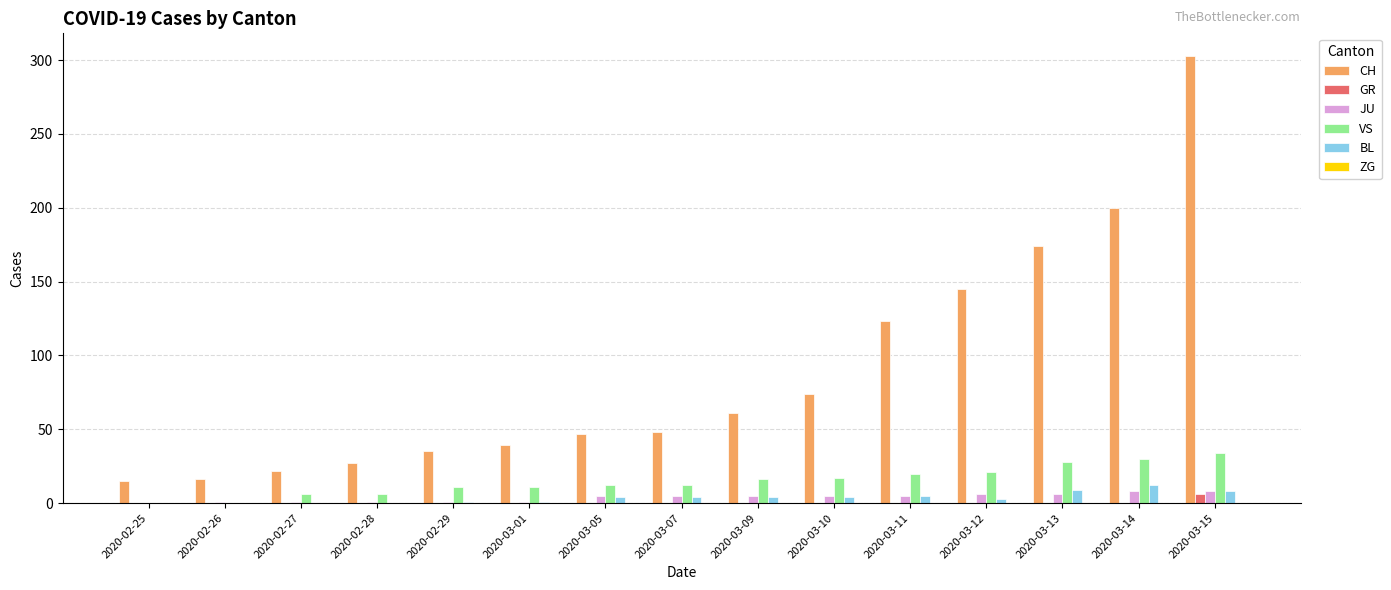

True or false: CH has a value of 61 at 2020-03-09.

True